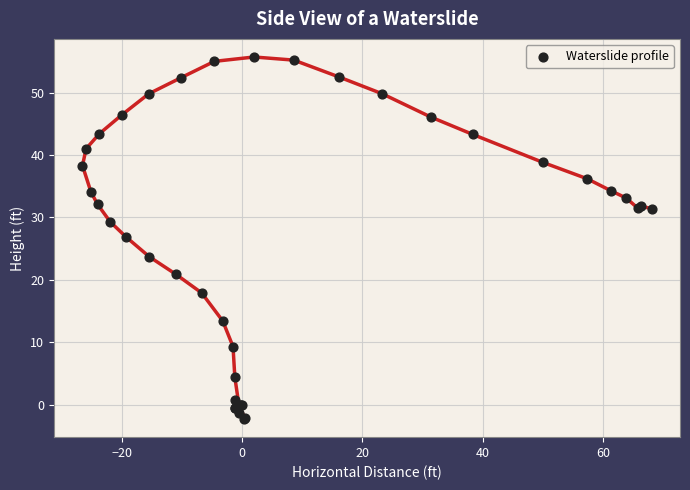

What Y value in the scatter plot is closest to 26?

26.9